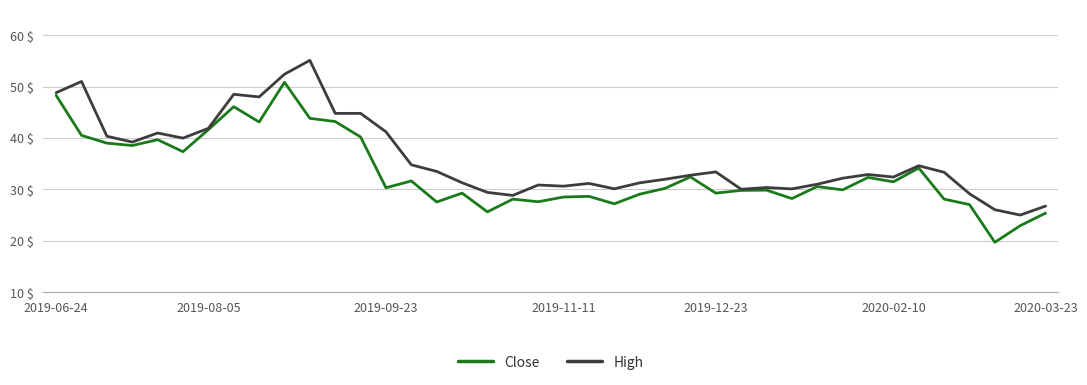

True or false: High has more than 2 interior local peaks.

True